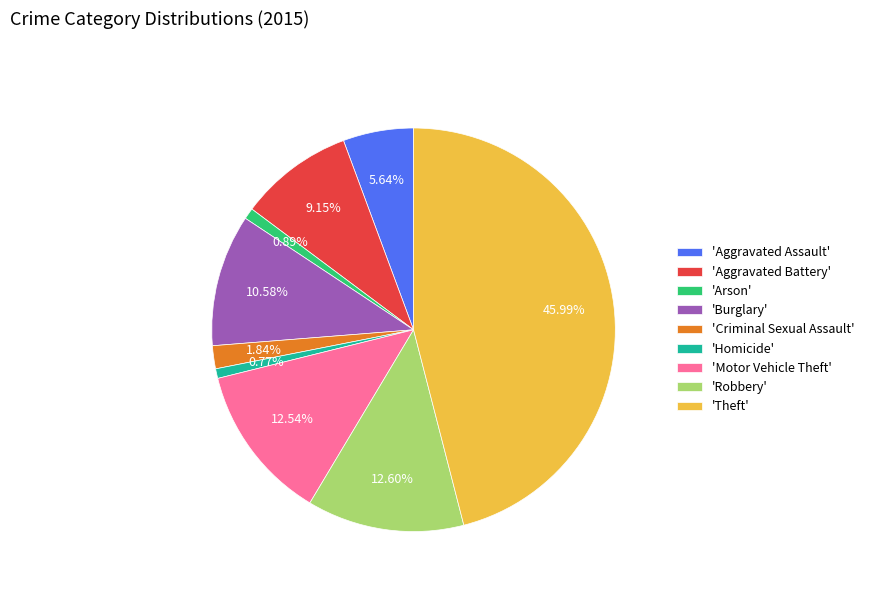

Is there a majority slice in this chart?

No